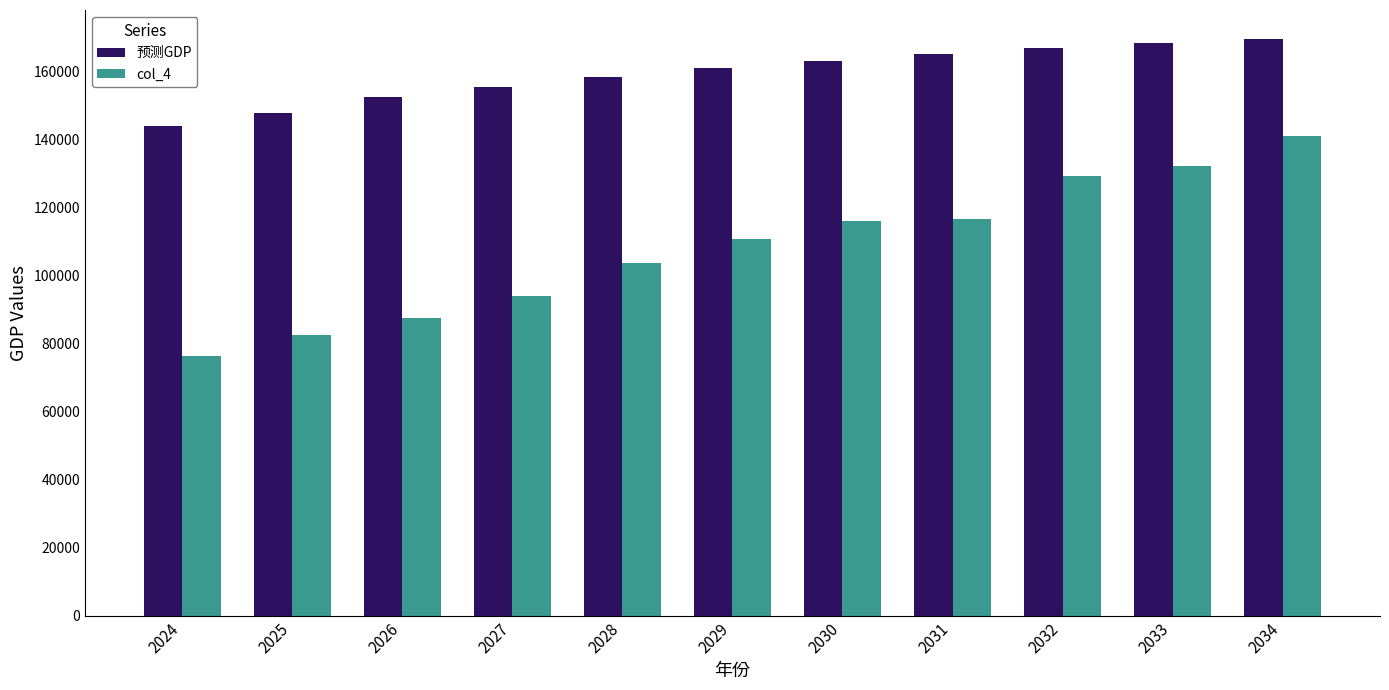

Does the chart contain stacked bars?

No